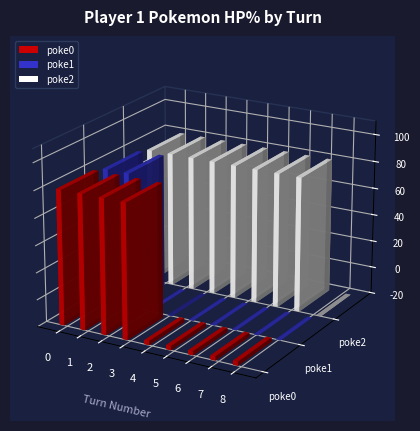

How many values in the p1_poke2_hpPercent series are below 100?

1